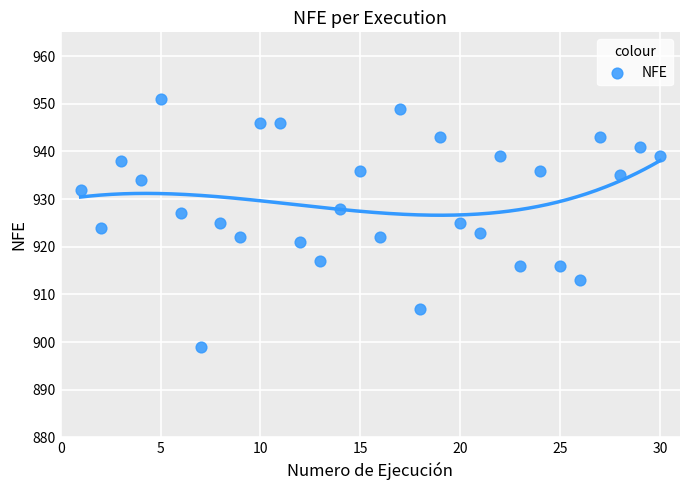

What is the range of Y values (max minus min)?

52